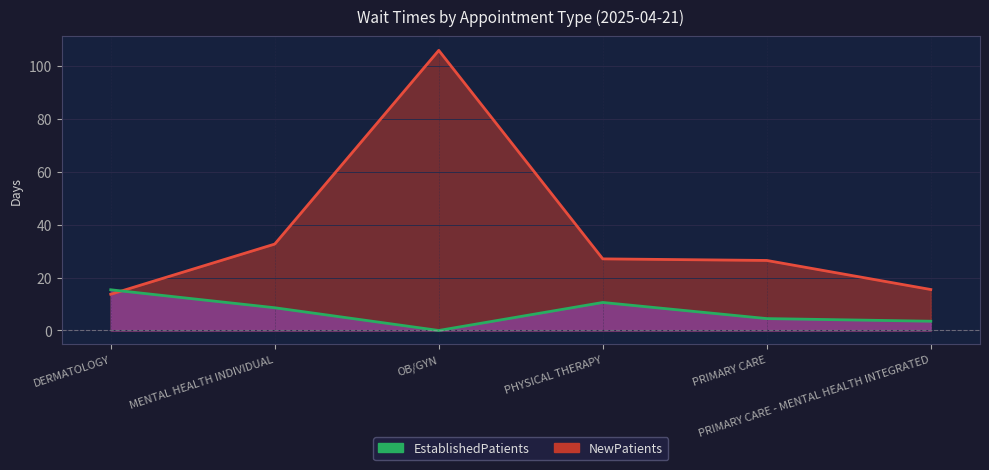

Which series has the largest total across all categories?

NewPatients